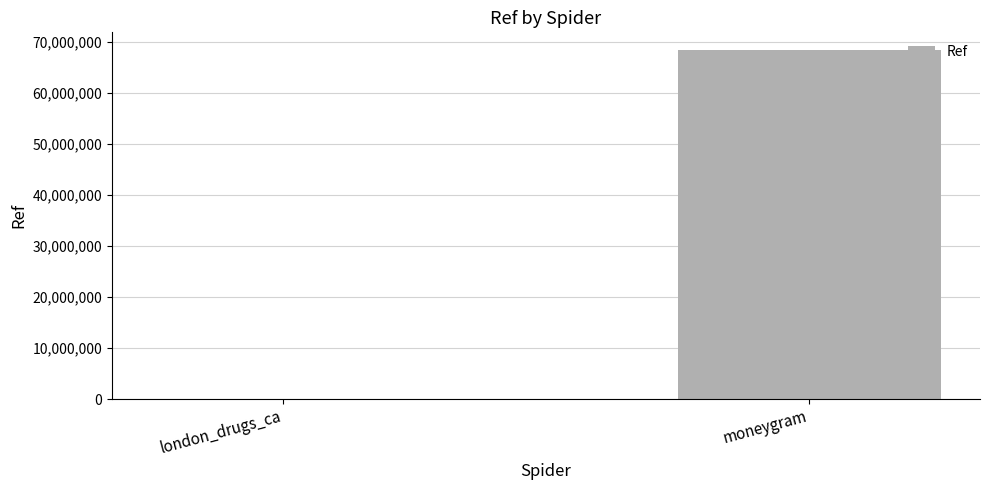

Between london_drugs_ca and moneygram, which is larger?

moneygram